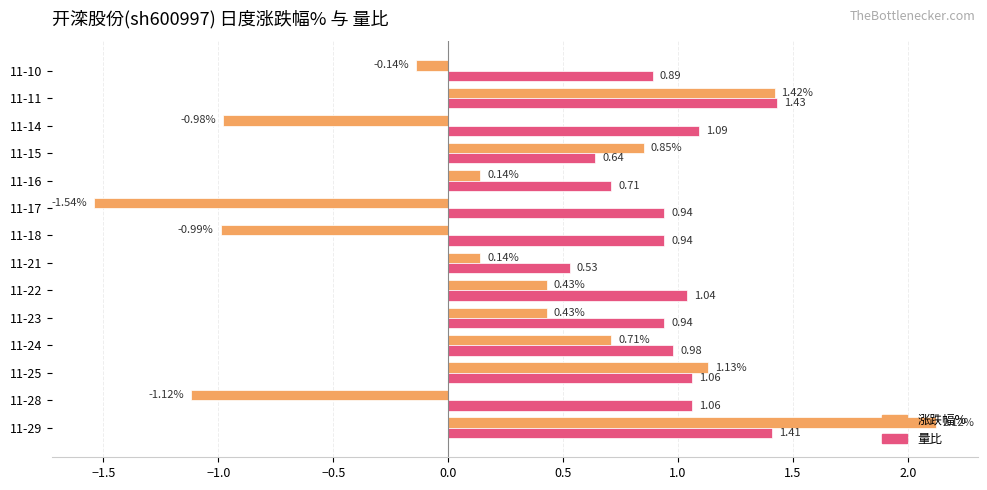

At which category does the chart reach its peak across all series?

11-29